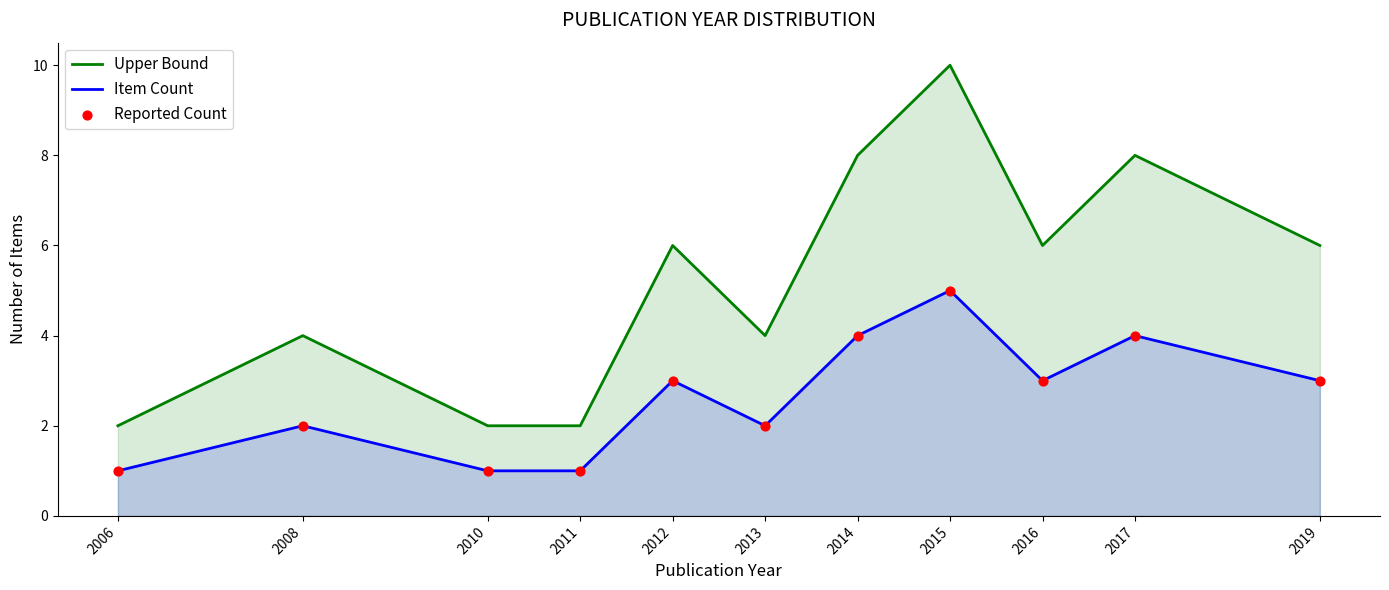

What is the total value across all series at 2017?

12